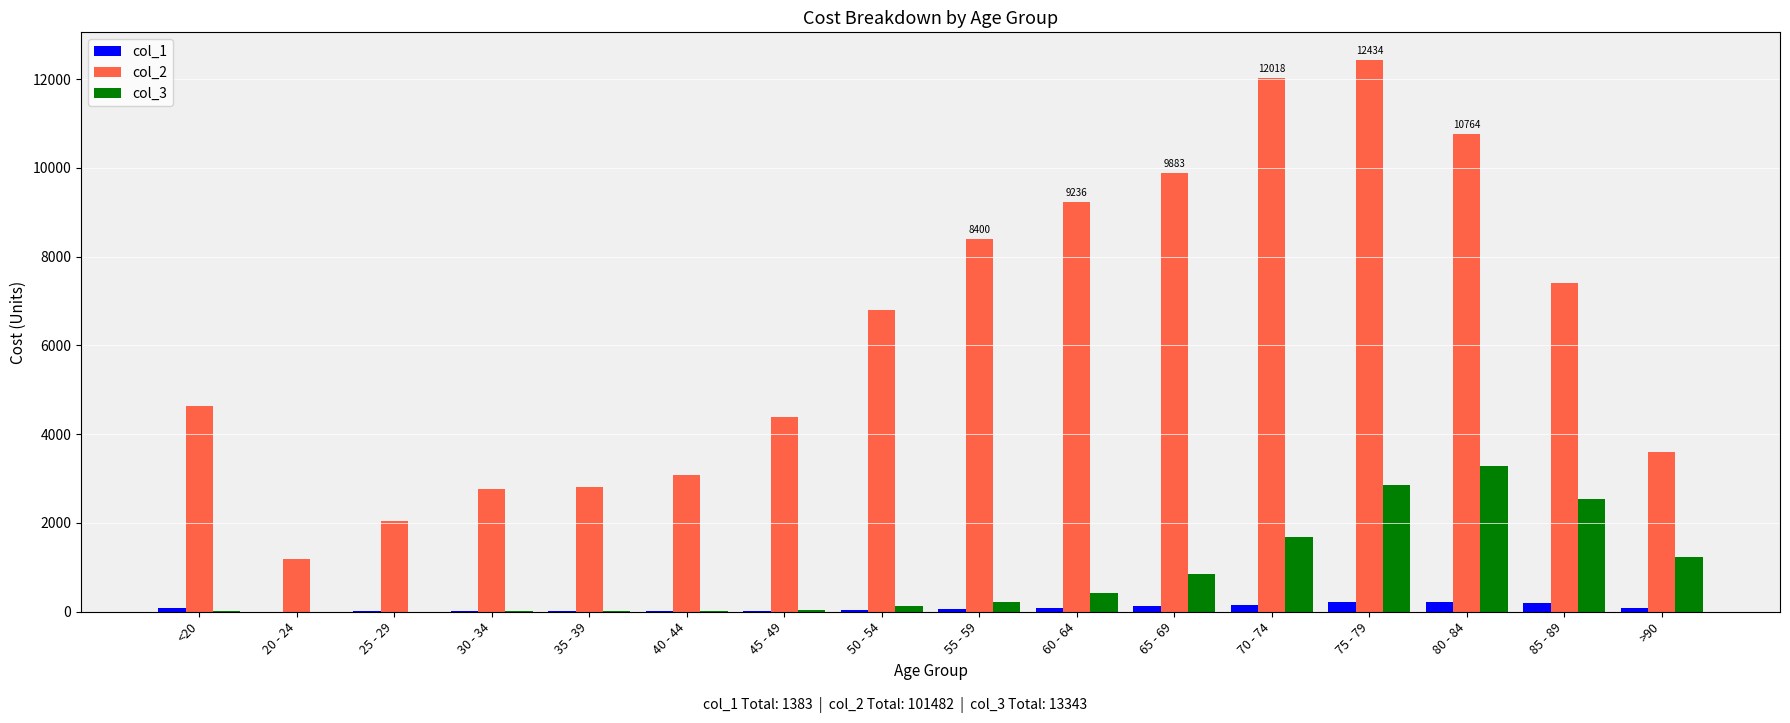

Which series has the largest total across all categories?

col_2